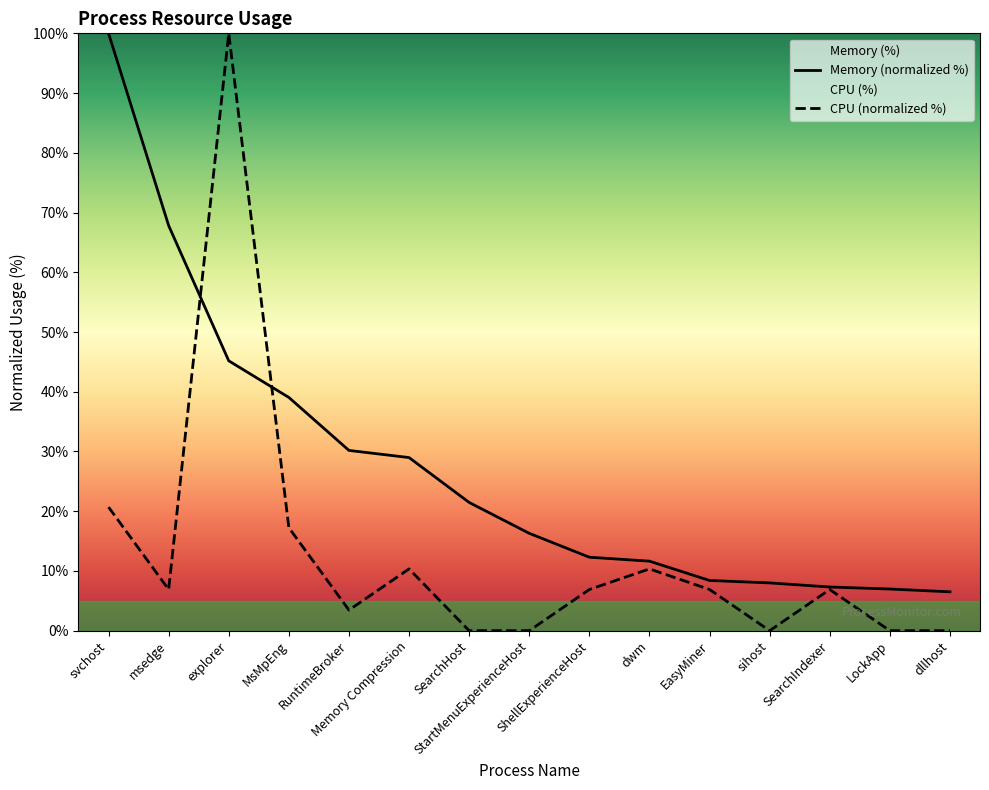

At which label does CPU (%) first exceed 6?

svchost